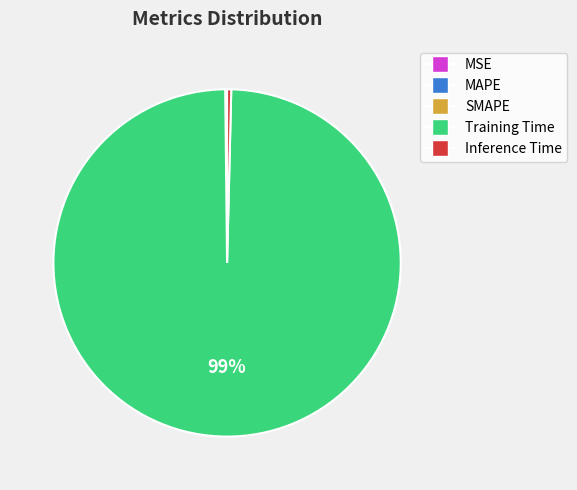

True or false: Training Time accounts for 99% of the total.

True